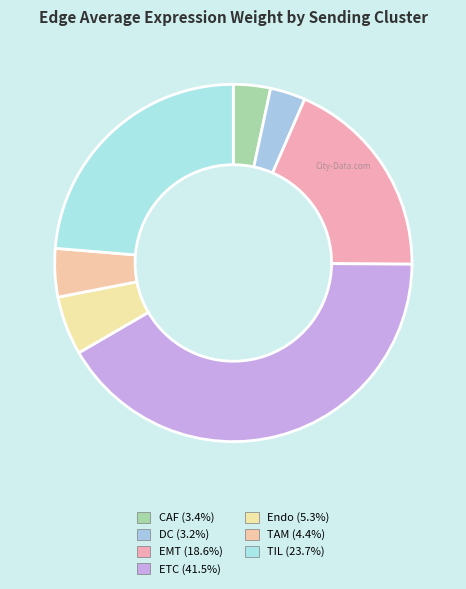

Which category has the biggest portion of the pie?

ETC